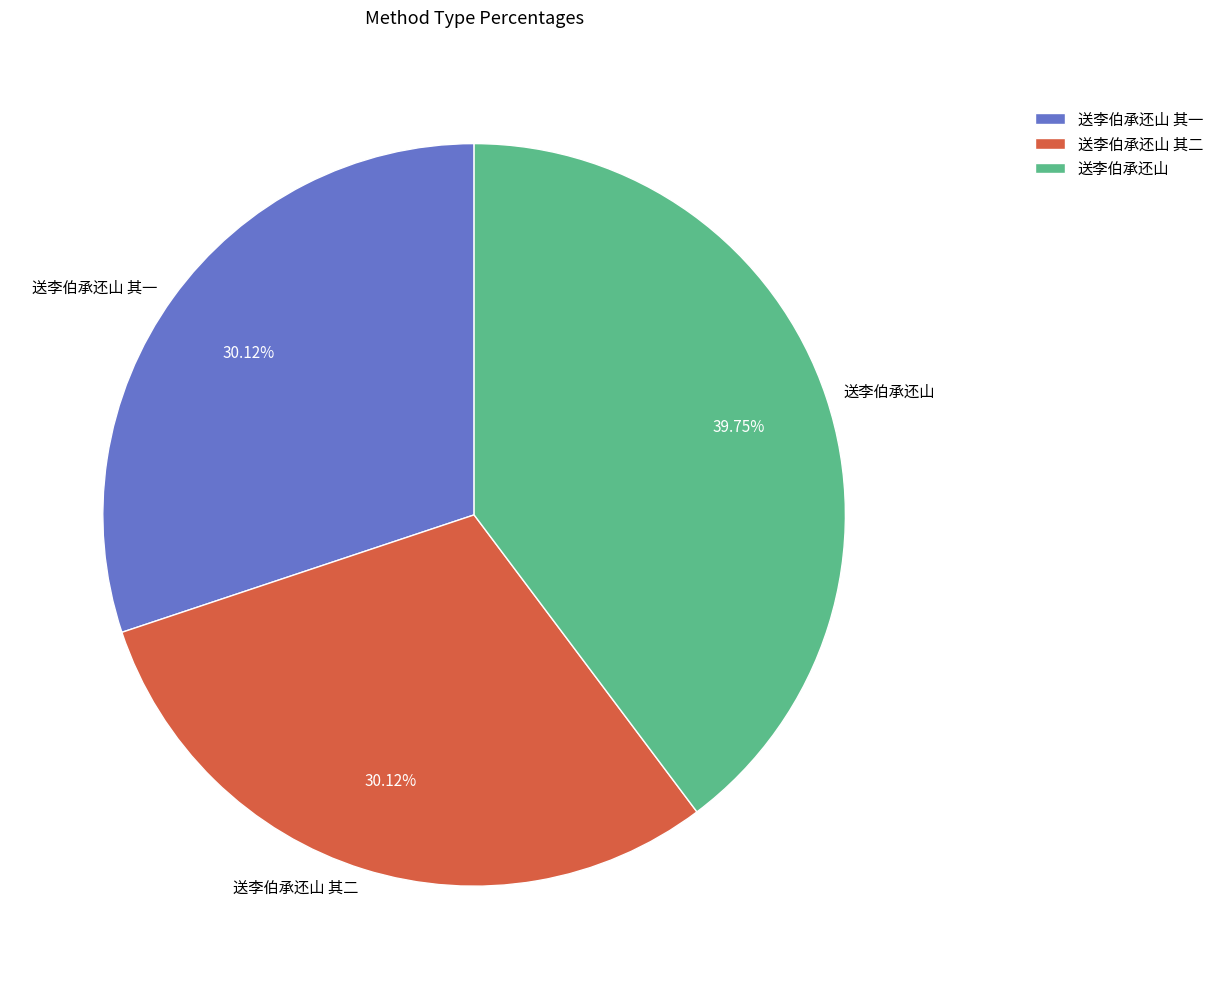

To the nearest percent, what portion does 送李伯承还山 represent?

40%